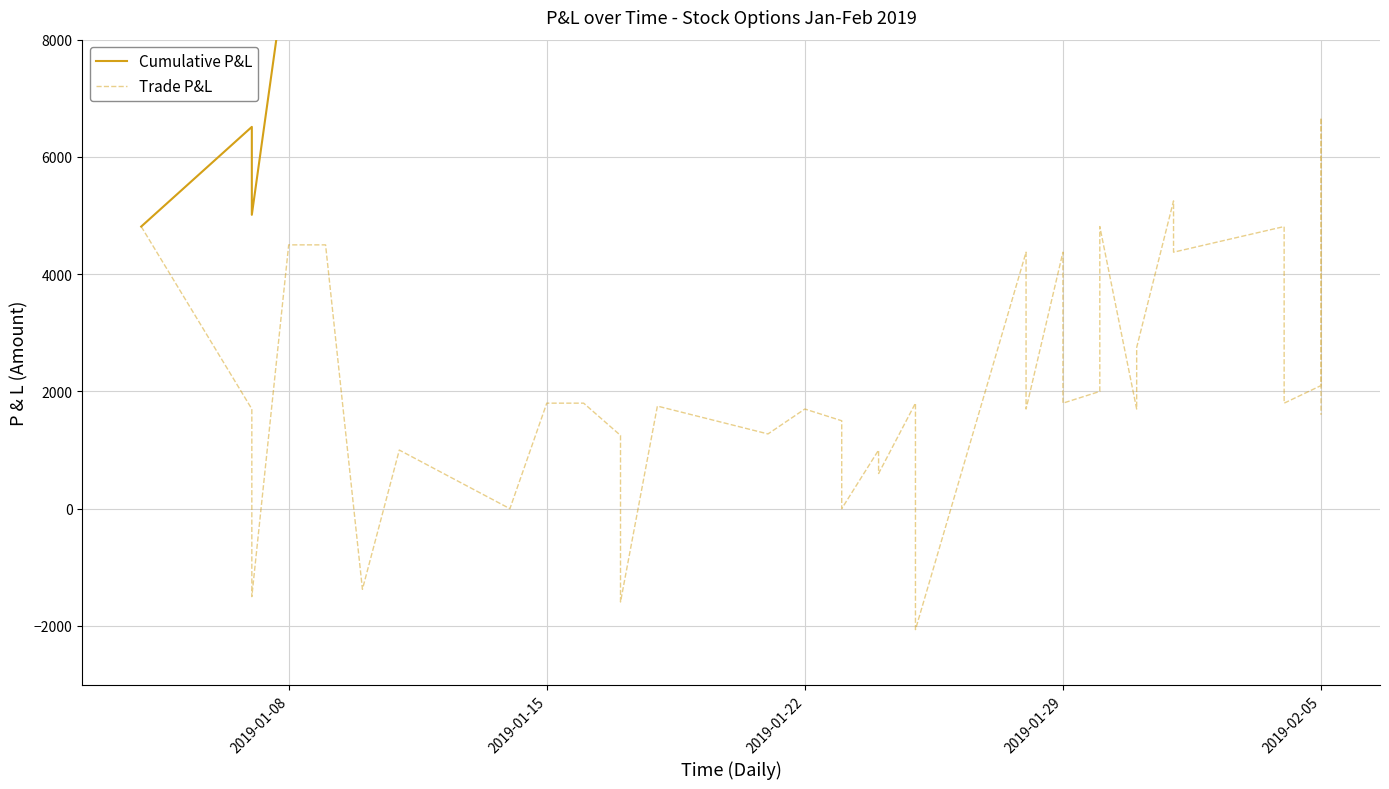

Which series has the largest total across all categories?

Cumulative P&L